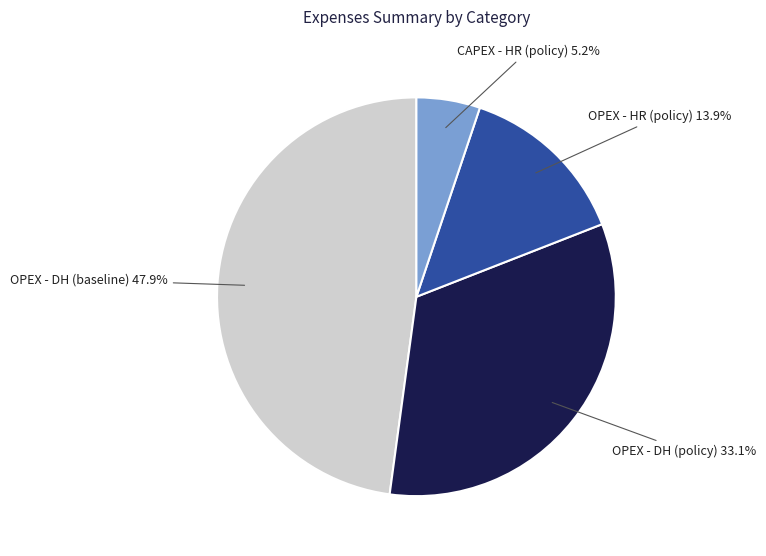

Is there any slice that represents more than half of the pie?

No